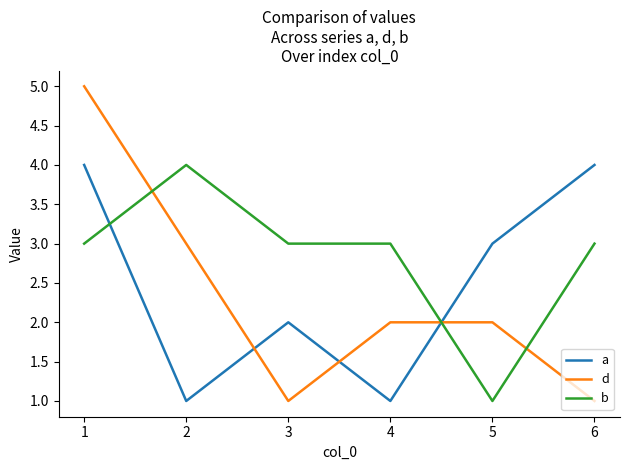

Reading left to right, what are all the values shown in this chart?

a: 4	1	2	1	3	4
d: 5	3	1	2	2	1
b: 3	4	3	3	1	3